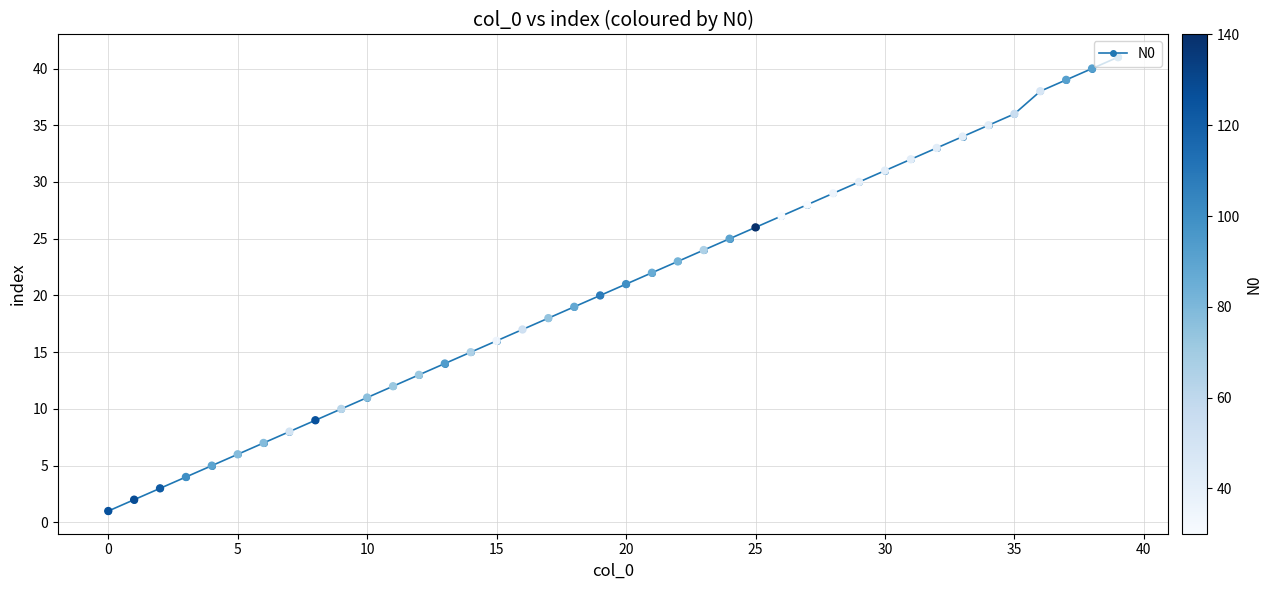

What is the average value?

21